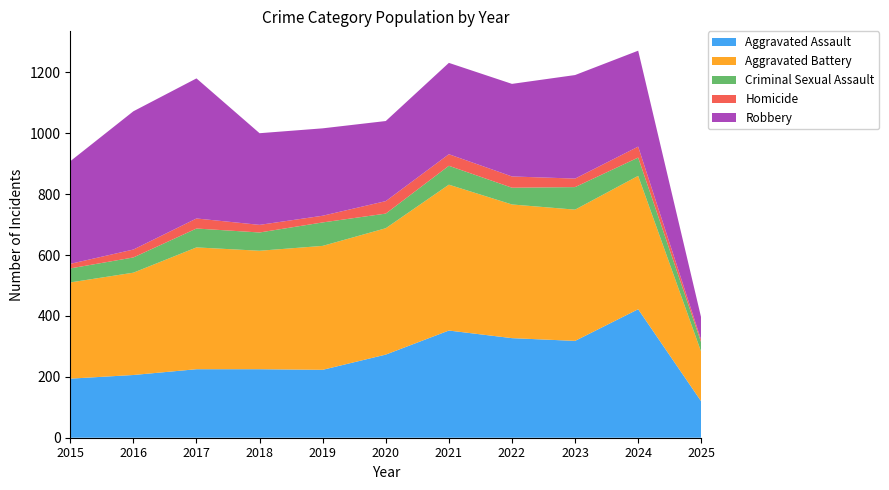

Reading right to left, transcribe all the data shown in this chart.

Aggravated Assault: 119	422	318	327	352	273	223	225	225	206	194
Aggravated Battery: 162	438	431	439	479	415	407	389	400	336	316
Criminal Sexual Assault: 31	60	74	55	62	48	77	60	62	50	46
Homicide: 8	36	28	37	38	41	22	25	33	26	15
Robbery: 73	315	340	304	300	263	287	301	460	454	337